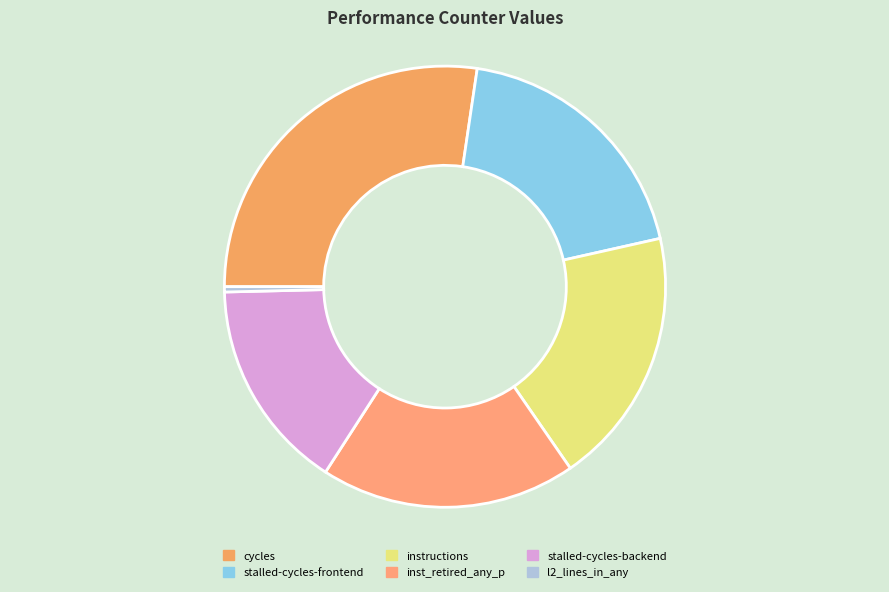

Is there a majority slice in this chart?

No